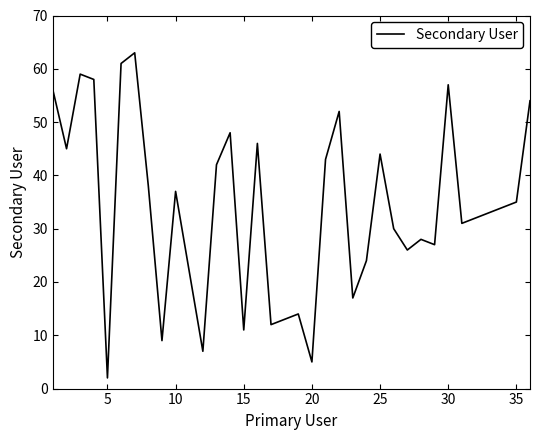

Reading left to right, what are all the values shown in this chart?

56	45	59	58	2	61	63	38	9	37	22	7	42	48	11	46	12	13	14	5	43	52	17	24	44	30	26	28	27	57	31	32	33	34	35	54